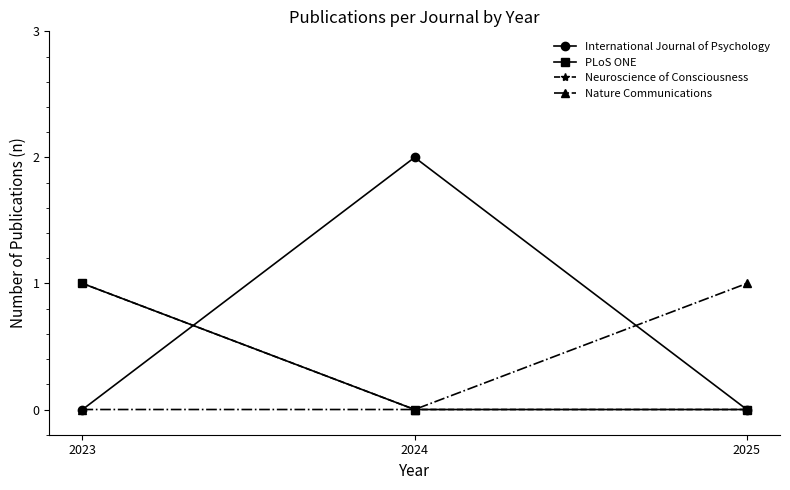

Does the chart have visible grid lines?

No